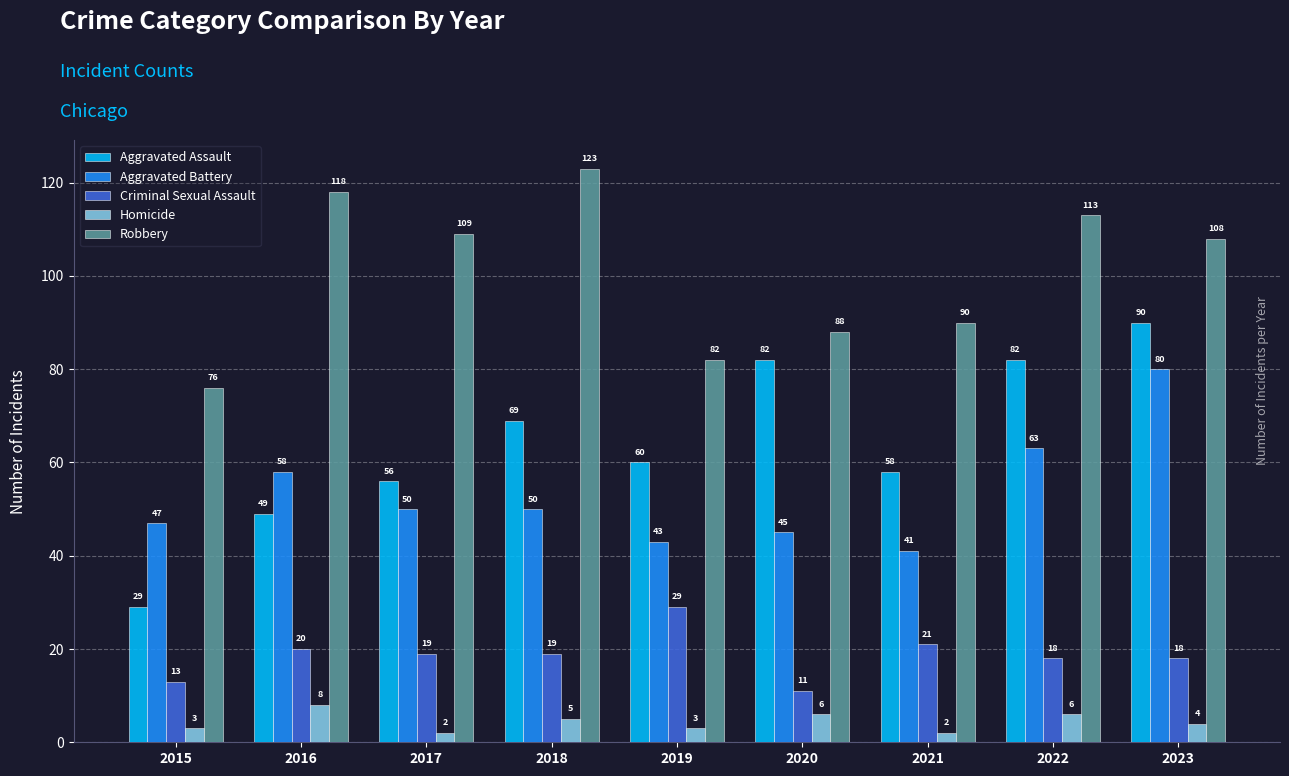

At which label does Aggravated Assault reach its peak?

2023